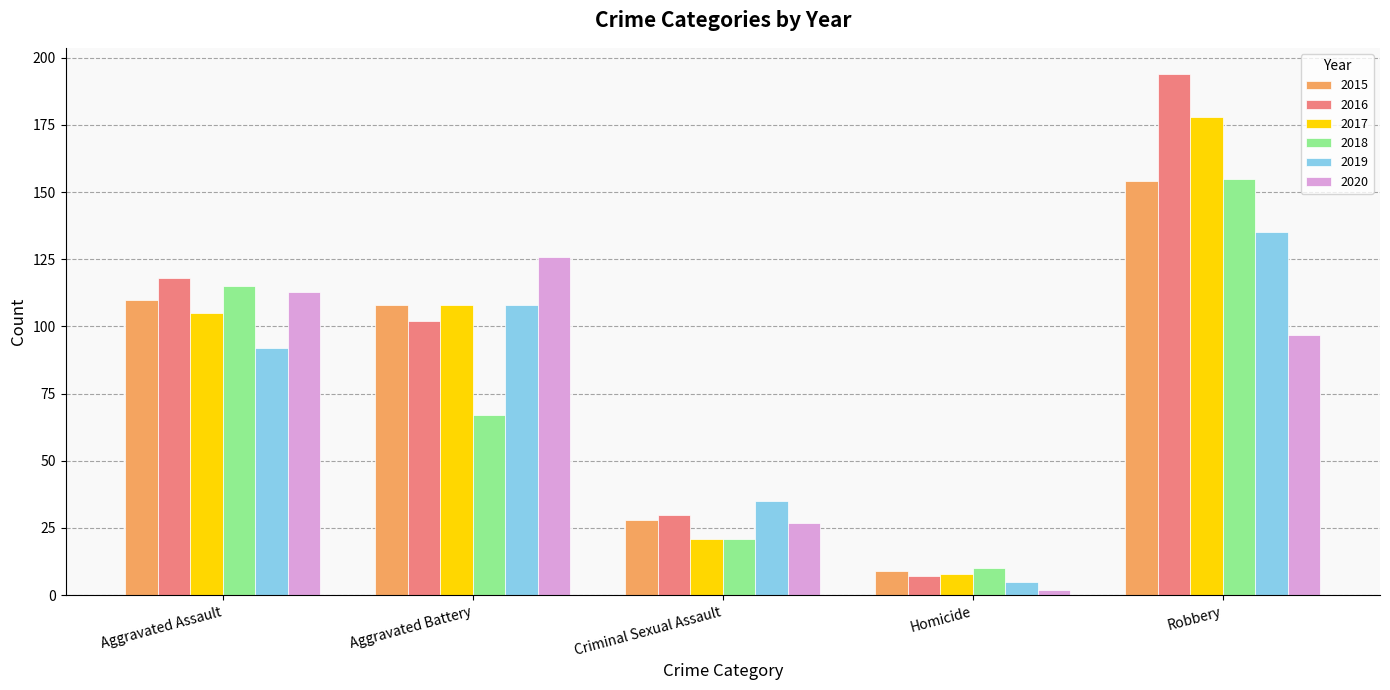

What is the value of the 2015 bar at the 5th from the left?

154